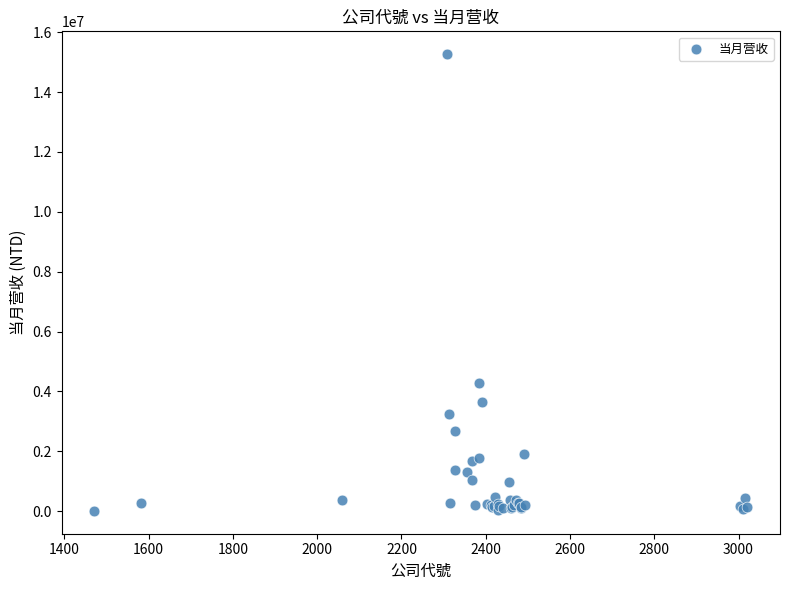

What Y value in the scatter plot is closest to 7637002?

4280190